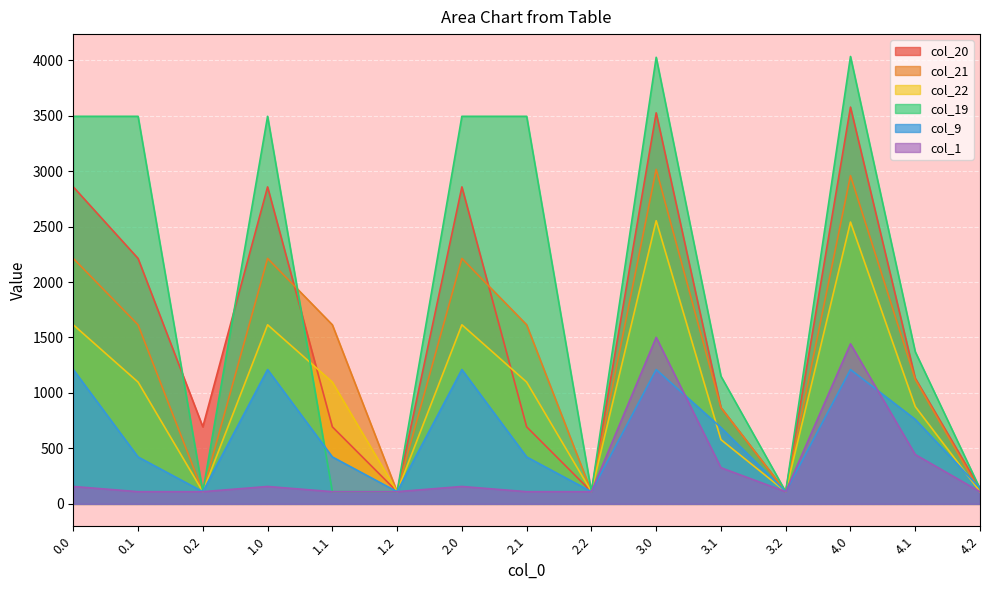

True or false: col_9 has a value of 193.4 at 4.2.

False